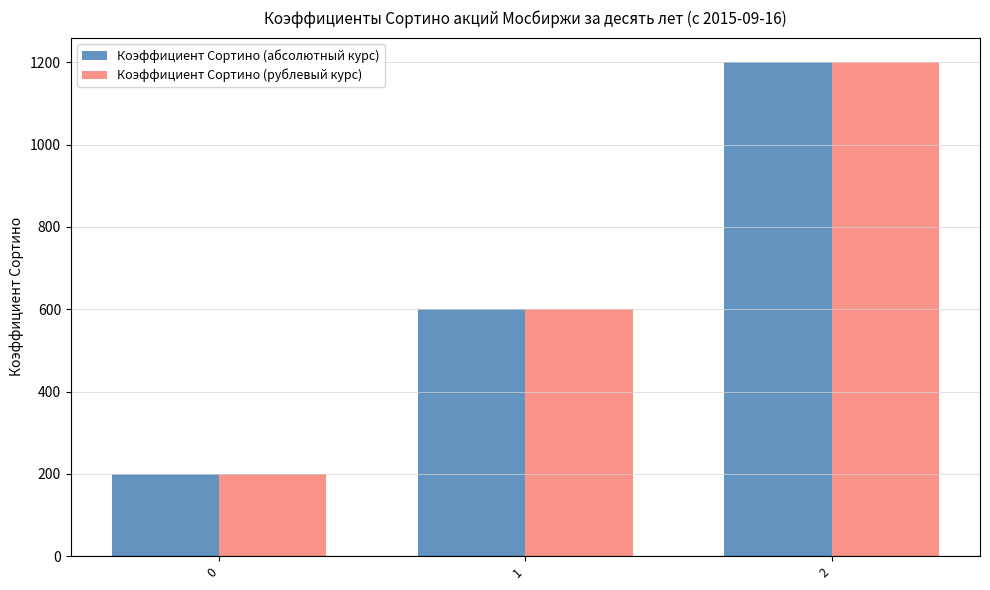

Count the number of data series in this chart.

2